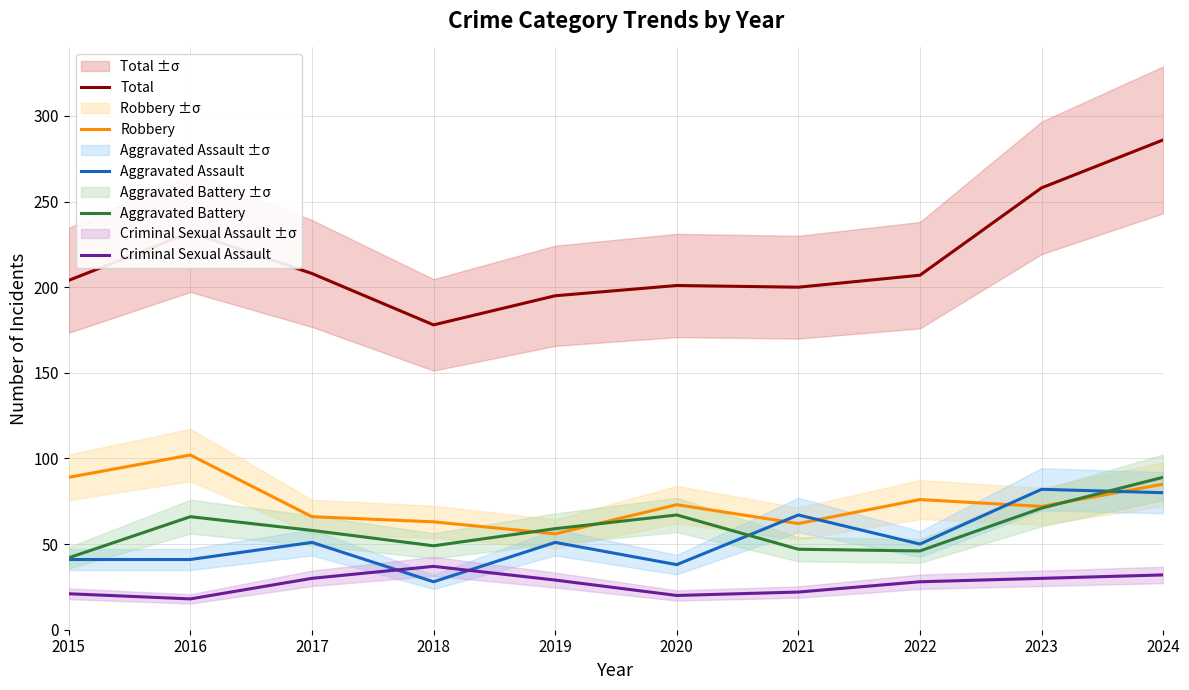

What is the total value across all series at 2020?

399